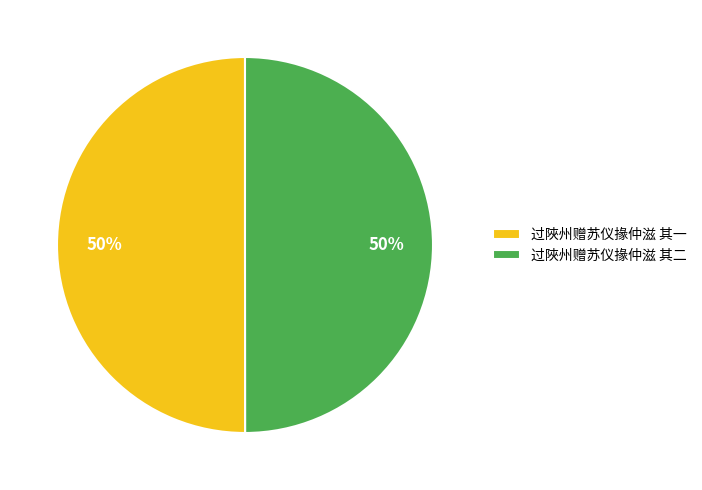

How many segments does this pie chart have?

2